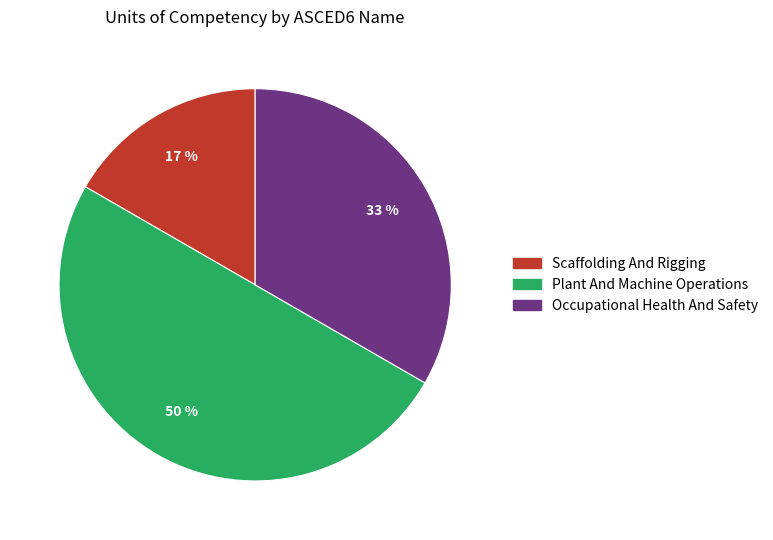

To the nearest percent, what is the average slice percentage?

33%